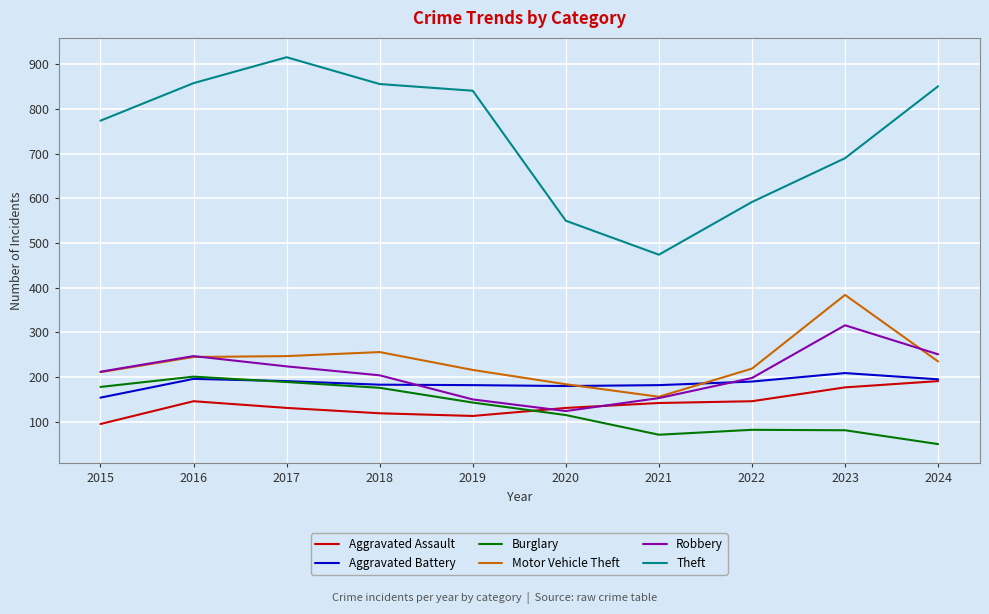

What is the average value of the Theft series?

740